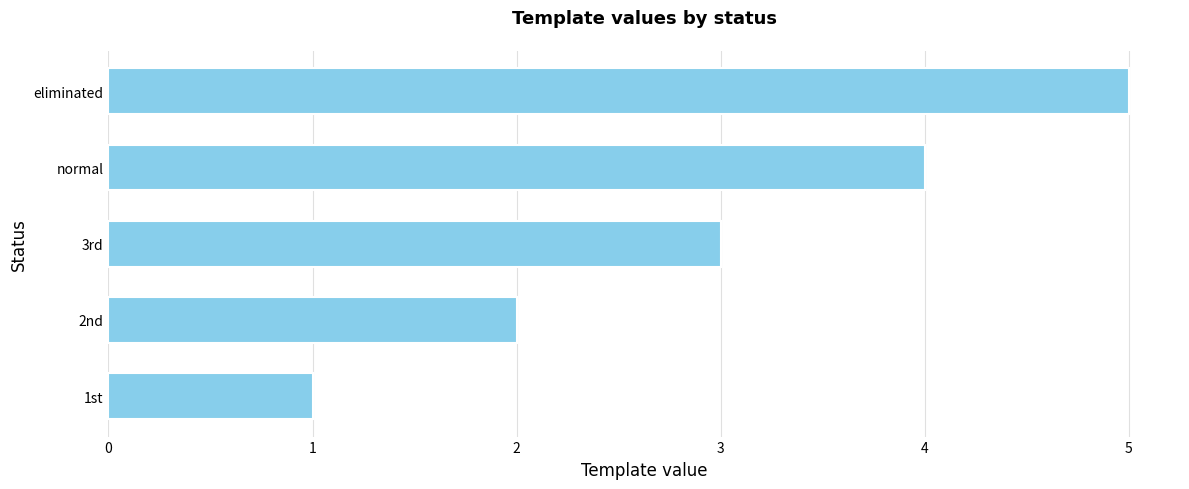

Rank the categories by value from highest to lowest.

eliminated, normal, 3rd, 2nd, 1st